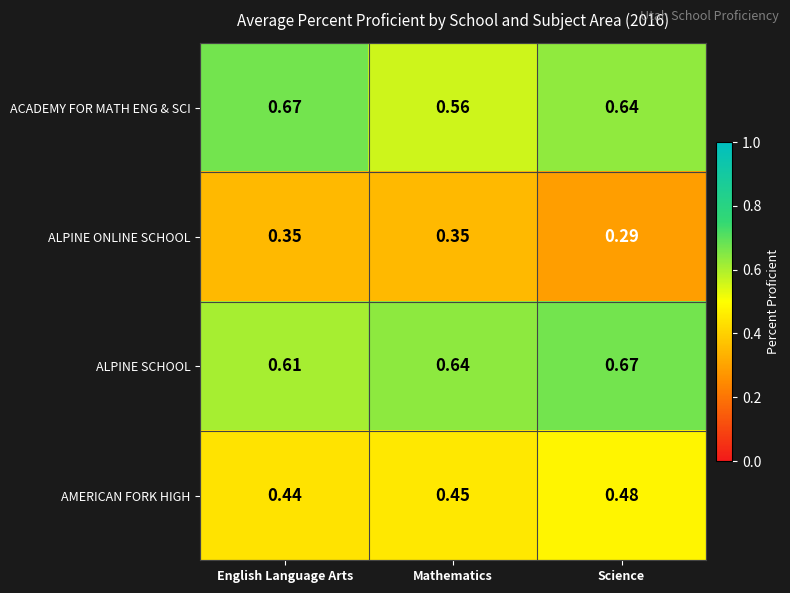

List the labels in order of ACADEMY FOR MATH ENG & SCI value, smallest first.

Mathematics, Science, English Language Arts